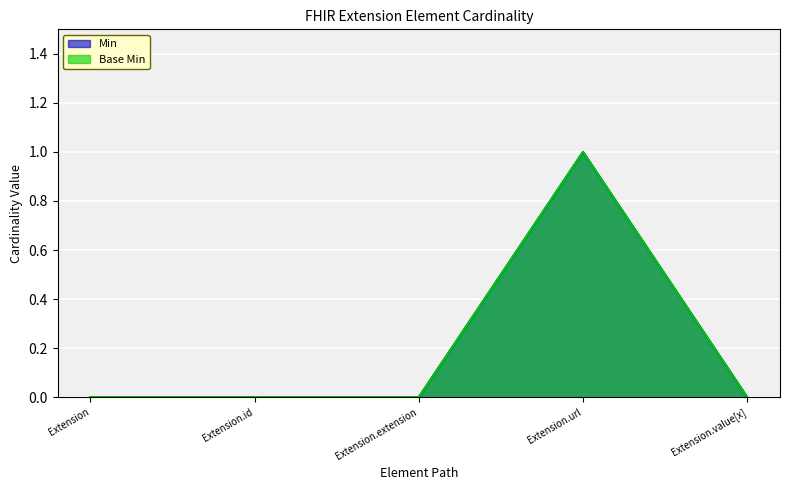

What is the label of the 5th point from the right?

Extension